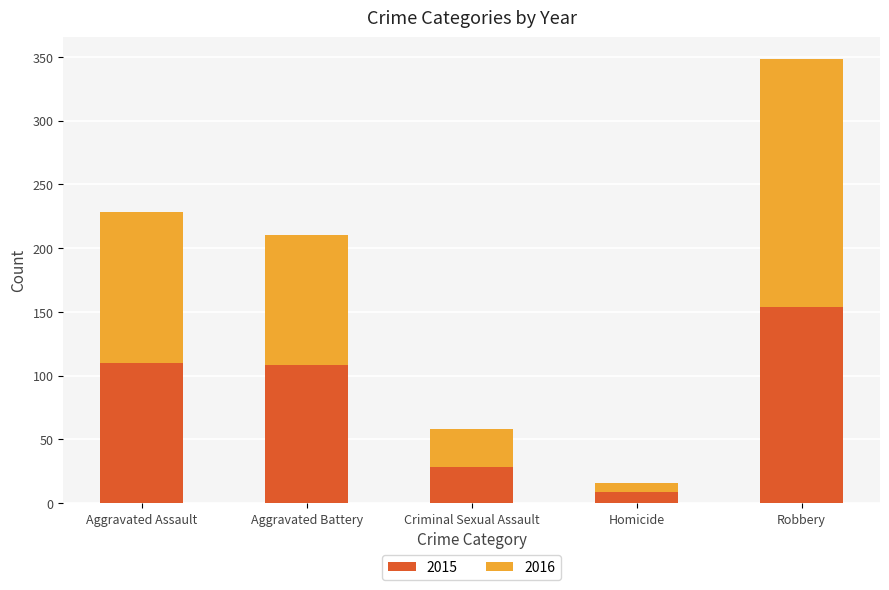

What is the minimum value for 2015?

9